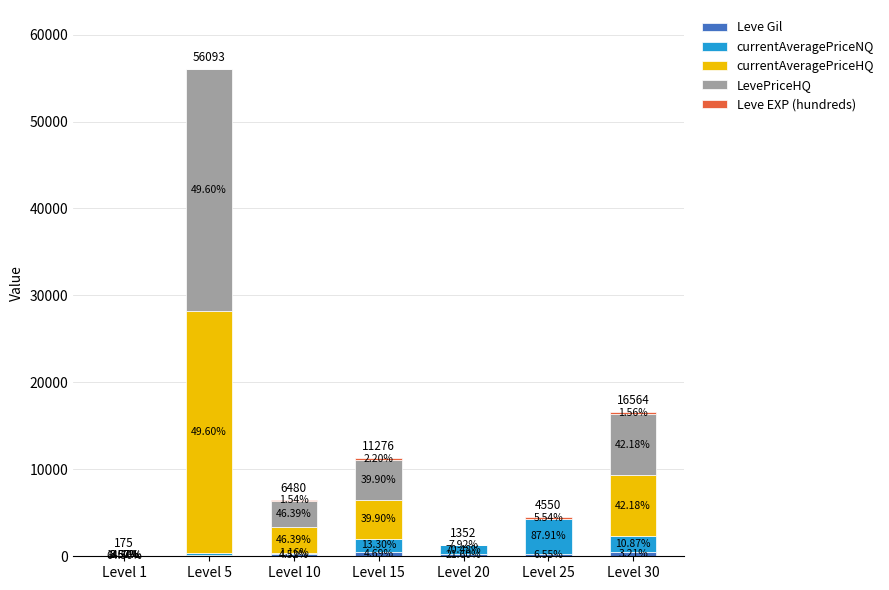

Rank the series by their maximum value, from lowest to highest.

Leve EXP (hundreds), Leve Gil, currentAveragePriceNQ, currentAveragePriceHQ, LevePriceHQ